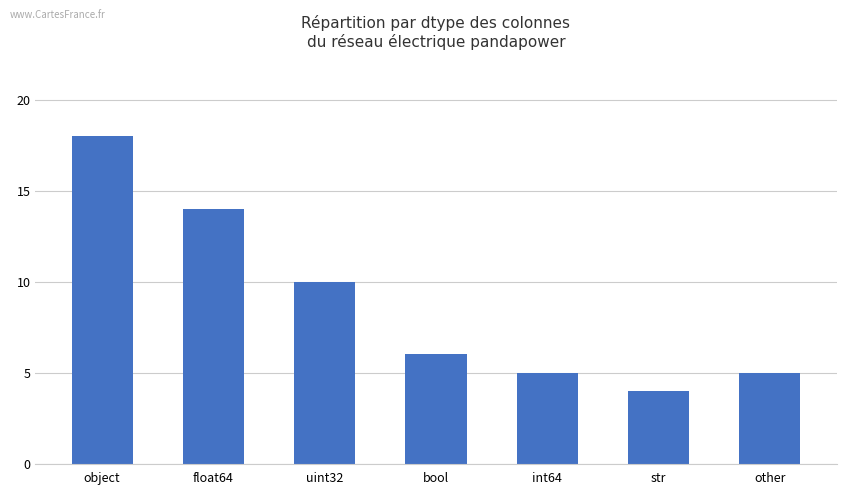

How many data points are less than 6?

3